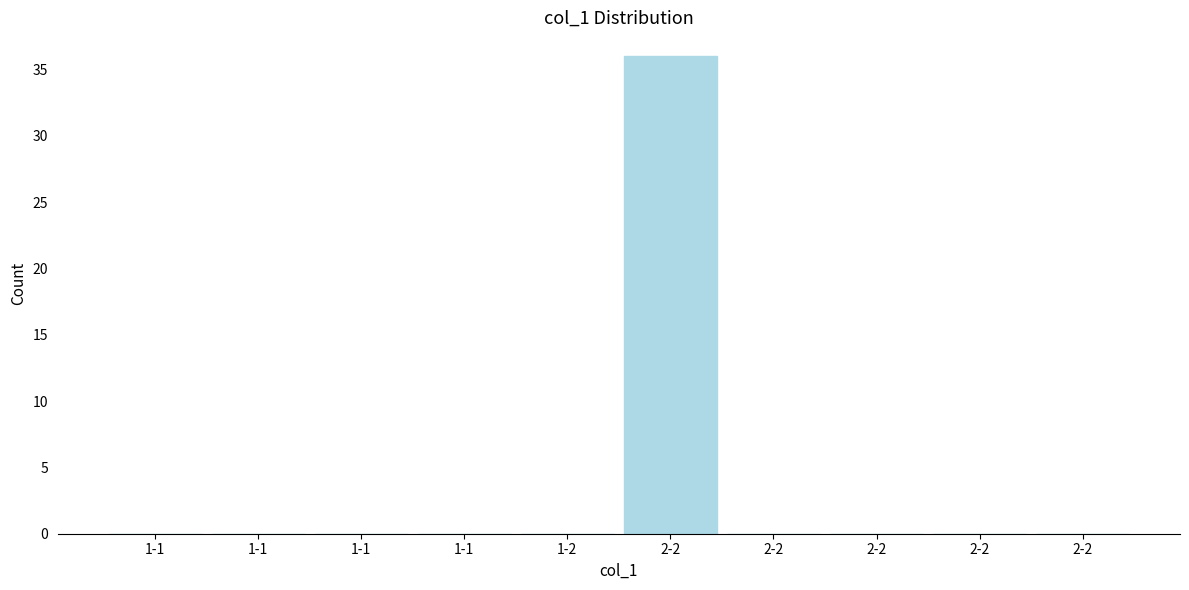

How many distinct data groups are displayed?

1